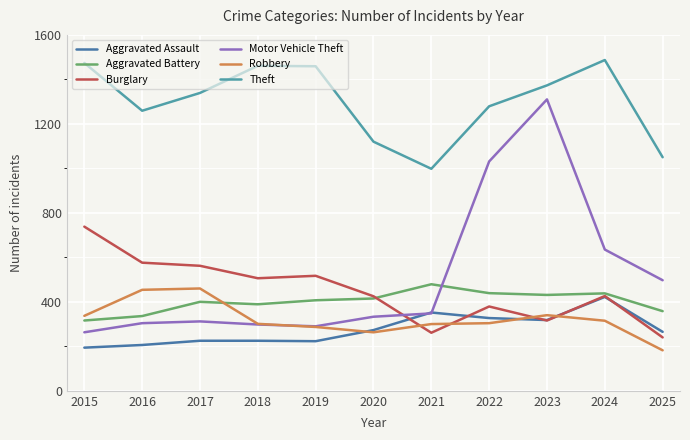

Which series changed the most between 2018 and 2023?

Motor Vehicle Theft